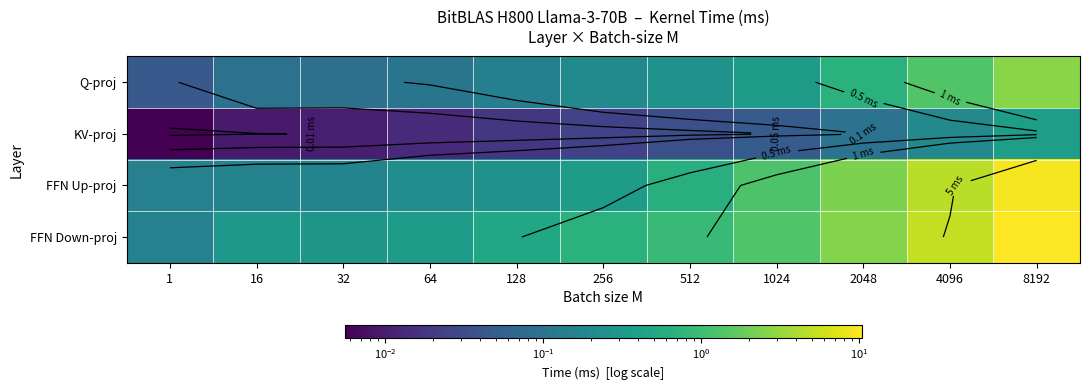

Is the value of FFN Up-proj at 32 greater than the value of Q-proj at 256?

No